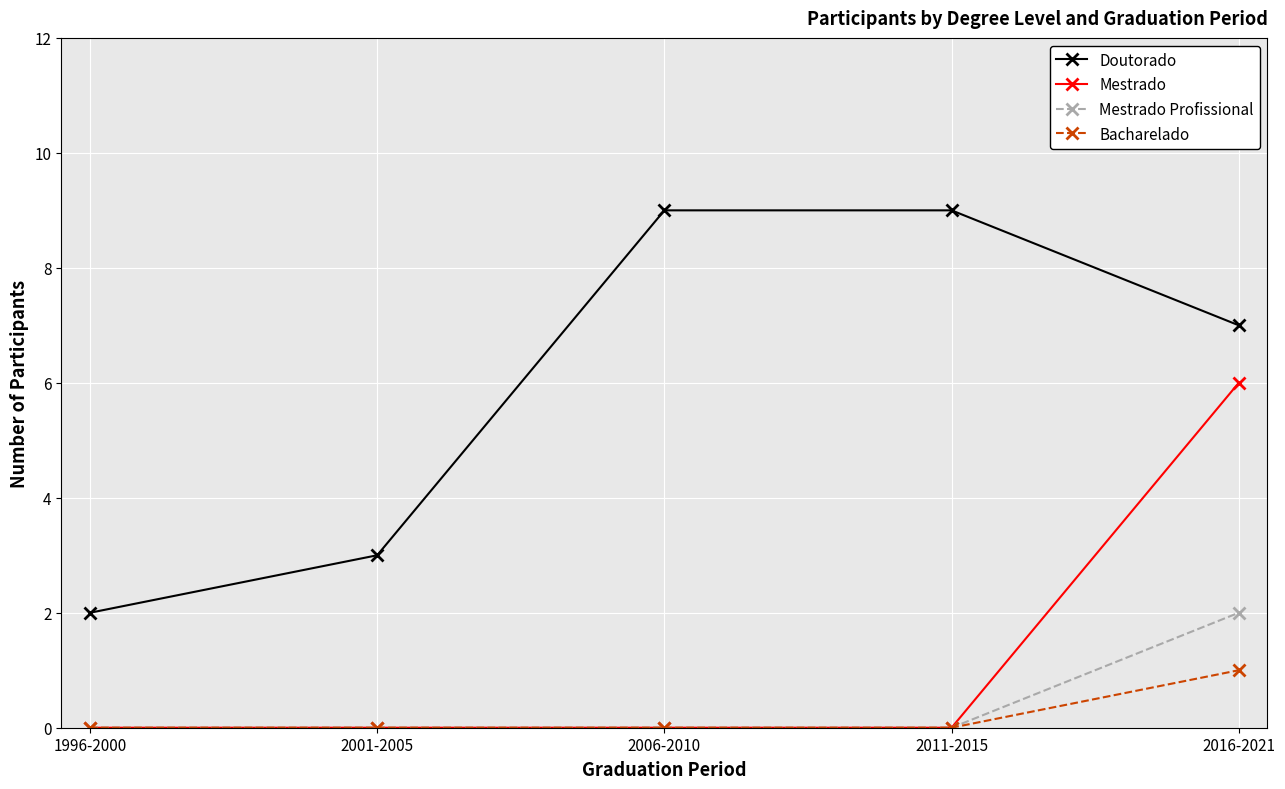

Reading left to right, transcribe all the data shown in this chart.

Doutorado: 1996-2000=2	2001-2005=3	2006-2010=9	2011-2015=9	2016-2021=7
Mestrado: 1996-2000=0	2001-2005=0	2006-2010=0	2011-2015=0	2016-2021=6
Mestrado Profissional: 1996-2000=0	2001-2005=0	2006-2010=0	2011-2015=0	2016-2021=2
Bacharelado: 1996-2000=0	2001-2005=0	2006-2010=0	2011-2015=0	2016-2021=1